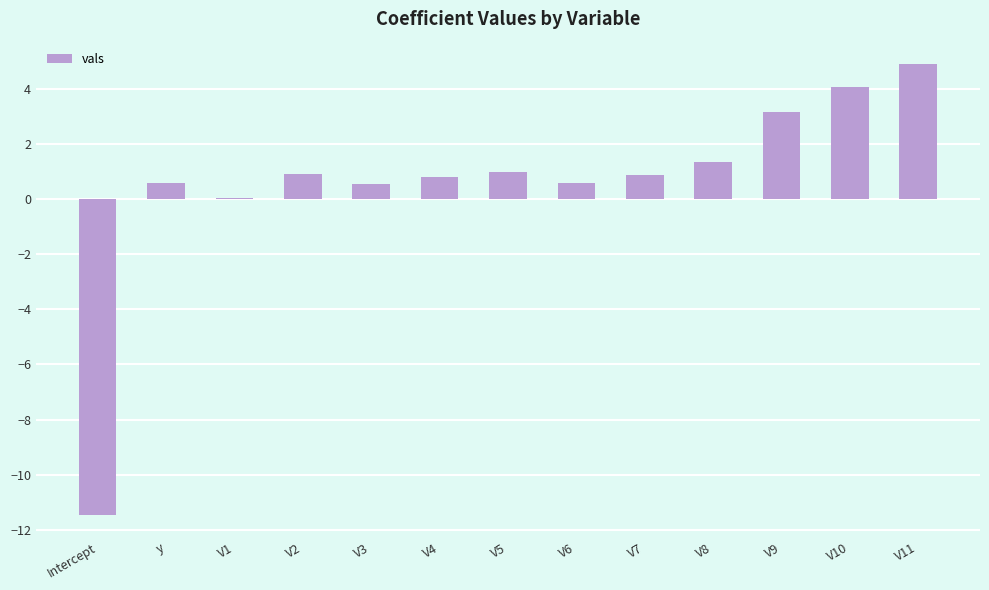

What is the change in value from V5 to V7?

-0.1